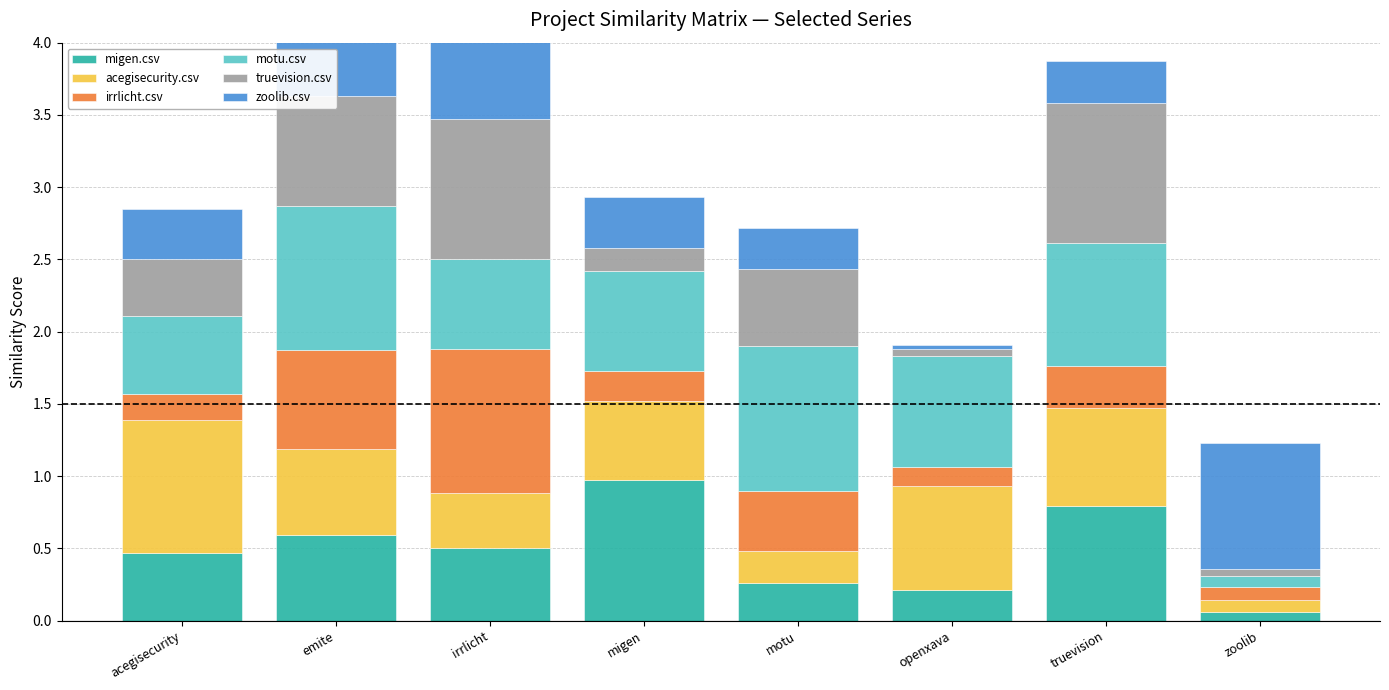

Between acegisecurity and irrlicht, which series saw the biggest shift?

irrlicht.csv